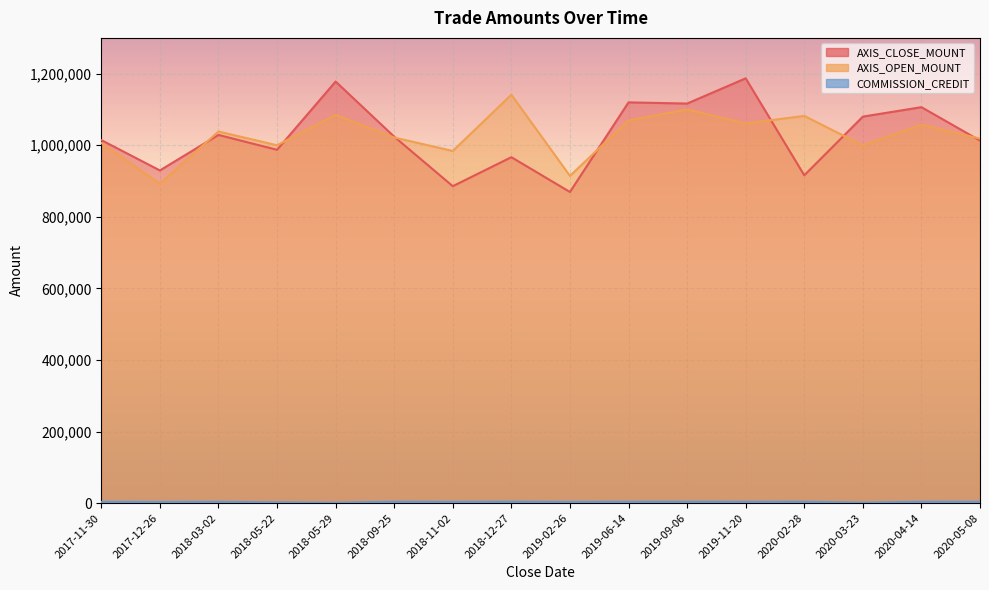

Is the value of AXIS_OPEN_MOUNT at 2020-04-14 greater than the value of AXIS_CLOSE_MOUNT at 2020-04-14?

No